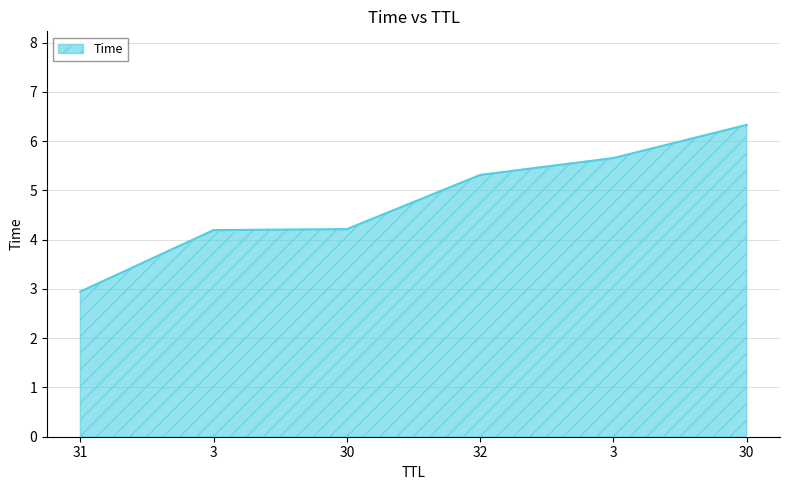

How many lines are shown in the chart?

1